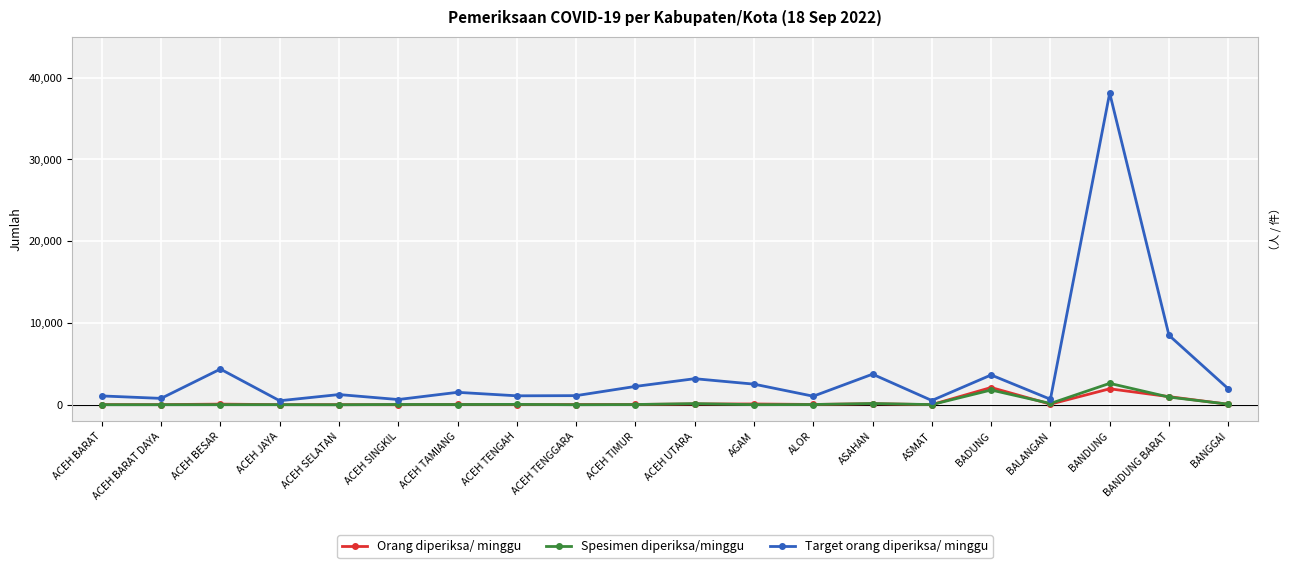

What is the label of the 8th point from the left?

ACEH TENGAH